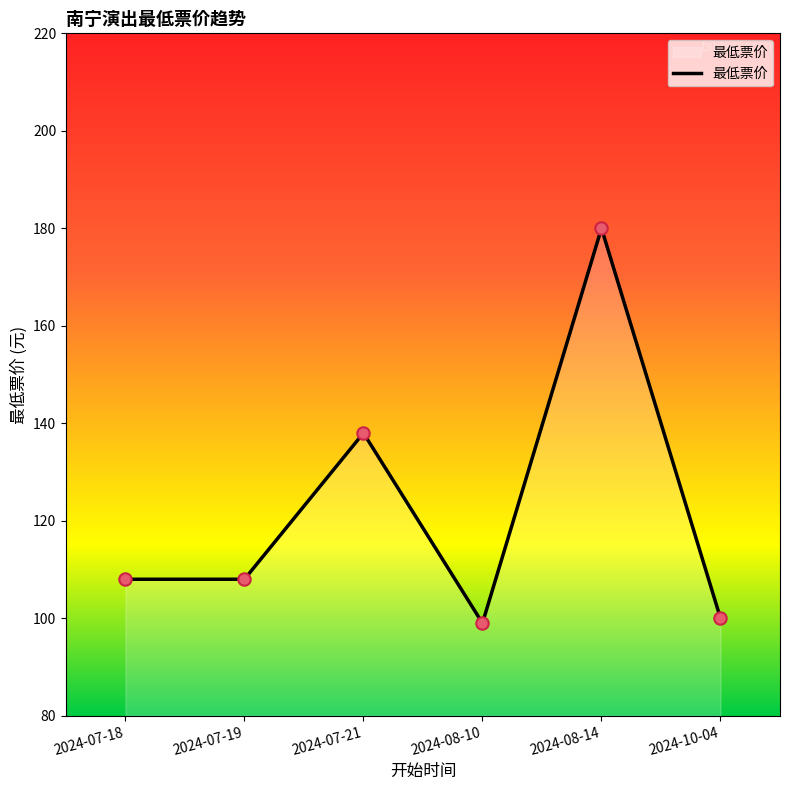

Between 2024-07-21 and 2024-10-04, which is larger?

2024-07-21